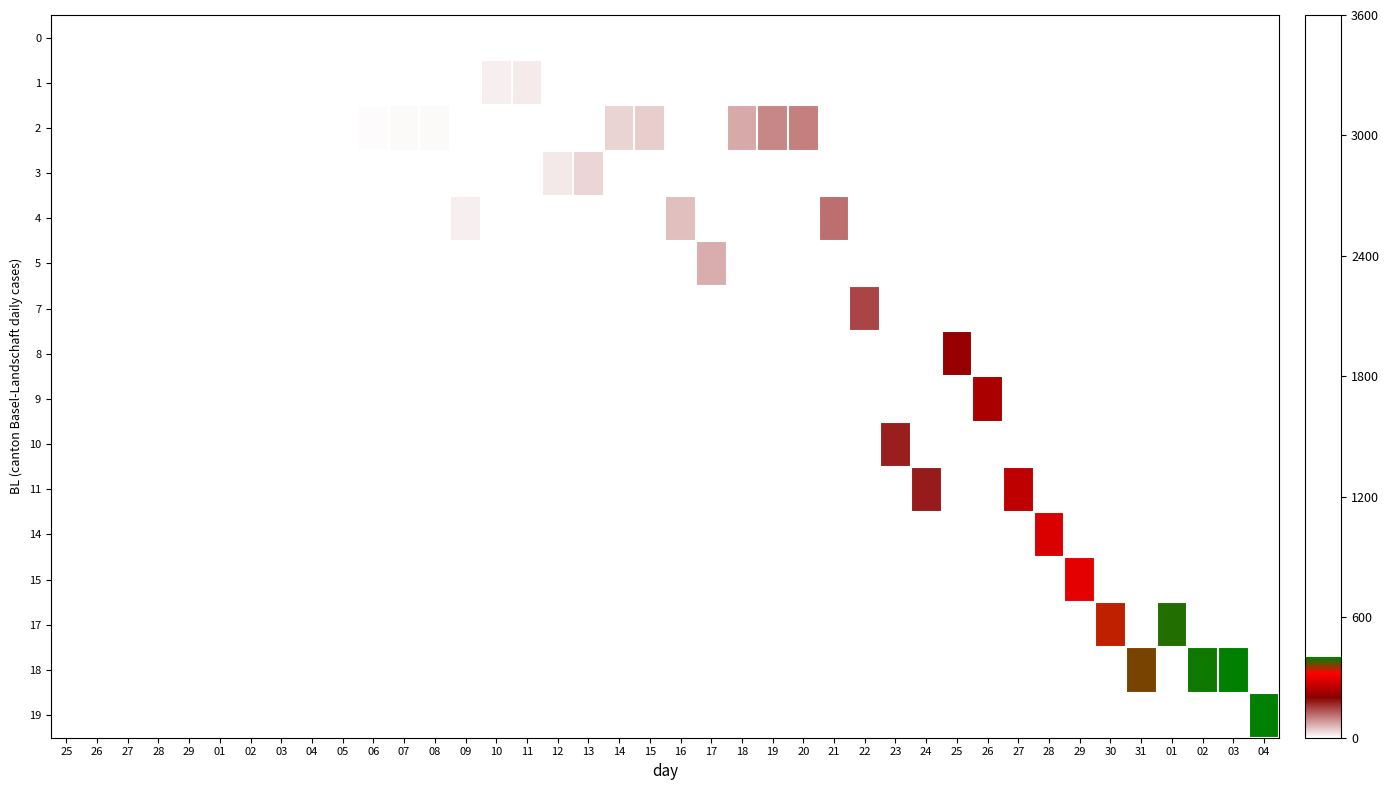

Reading left to right, extract all data points from this chart.

0: 25=0	26=0	27=0	28=0	29=0	01=0	02=0	03=0	04=1	05=1	06=0	07=0	08=0	09=0	10=0	11=0	12=0	13=0	14=0	15=0	16=0	17=0	18=0	19=0	20=0	21=0	22=0	23=0	24=0	25=0	26=0	27=0	28=0	29=0	30=0	31=0	01=0	02=0	03=0	04=0
1: 25=0	26=0	27=0	28=0	29=0	01=0	02=0	03=0	04=0	05=0	06=0	07=0	08=0	09=0	10=14	11=17	12=0	13=0	14=0	15=0	16=0	17=0	18=0	19=0	20=0	21=0	22=0	23=0	24=0	25=0	26=0	27=0	28=0	29=0	30=0	31=0	01=0	02=0	03=0	04=0
2: 25=0	26=0	27=0	28=0	29=0	01=0	02=0	03=0	04=0	05=0	06=4	07=6	08=6	09=0	10=0	11=0	12=0	13=0	14=36	15=40	16=0	17=0	18=68	19=95	20=101	21=0	22=0	23=0	24=0	25=0	26=0	27=0	28=0	29=0	30=0	31=0	01=0	02=0	03=0	04=0
3: 25=0	26=0	27=0	28=0	29=0	01=0	02=0	03=0	04=0	05=0	06=0	07=0	08=0	09=0	10=0	11=0	12=18	13=33	14=0	15=0	16=0	17=0	18=0	19=0	20=0	21=0	22=0	23=0	24=0	25=0	26=0	27=0	28=0	29=0	30=0	31=0	01=0	02=0	03=0	04=0
4: 25=0	26=0	27=0	28=0	29=0	01=0	02=0	03=0	04=0	05=0	06=0	07=0	08=0	09=13	10=0	11=0	12=0	13=0	14=0	15=0	16=51	17=0	18=0	19=0	20=0	21=114	22=0	23=0	24=0	25=0	26=0	27=0	28=0	29=0	30=0	31=0	01=0	02=0	03=0	04=0
5: 25=0	26=0	27=0	28=0	29=0	01=0	02=0	03=0	04=0	05=0	06=0	07=0	08=0	09=0	10=0	11=0	12=0	13=0	14=0	15=0	16=0	17=65	18=0	19=0	20=0	21=0	22=0	23=0	24=0	25=0	26=0	27=0	28=0	29=0	30=0	31=0	01=0	02=0	03=0	04=0
7: 25=0	26=0	27=0	28=0	29=0	01=0	02=0	03=0	04=0	05=0	06=0	07=0	08=0	09=0	10=0	11=0	12=0	13=0	14=0	15=0	16=0	17=0	18=0	19=0	20=0	21=0	22=147	23=0	24=0	25=0	26=0	27=0	28=0	29=0	30=0	31=0	01=0	02=0	03=0	04=0
8: 25=0	26=0	27=0	28=0	29=0	01=0	02=0	03=0	04=0	05=0	06=0	07=0	08=0	09=0	10=0	11=0	12=0	13=0	14=0	15=0	16=0	17=0	18=0	19=0	20=0	21=0	22=0	23=0	24=0	25=212	26=0	27=0	28=0	29=0	30=0	31=0	01=0	02=0	03=0	04=0
9: 25=0	26=0	27=0	28=0	29=0	01=0	02=0	03=0	04=0	05=0	06=0	07=0	08=0	09=0	10=0	11=0	12=0	13=0	14=0	15=0	16=0	17=0	18=0	19=0	20=0	21=0	22=0	23=0	24=0	25=0	26=234	27=0	28=0	29=0	30=0	31=0	01=0	02=0	03=0	04=0
10: 25=0	26=0	27=0	28=0	29=0	01=0	02=0	03=0	04=0	05=0	06=0	07=0	08=0	09=0	10=0	11=0	12=0	13=0	14=0	15=0	16=0	17=0	18=0	19=0	20=0	21=0	22=0	23=176	24=0	25=0	26=0	27=0	28=0	29=0	30=0	31=0	01=0	02=0	03=0	04=0
11: 25=0	26=0	27=0	28=0	29=0	01=0	02=0	03=0	04=0	05=0	06=0	07=0	08=0	09=0	10=0	11=0	12=0	13=0	14=0	15=0	16=0	17=0	18=0	19=0	20=0	21=0	22=0	23=0	24=179	25=0	26=0	27=255	28=0	29=0	30=0	31=0	01=0	02=0	03=0	04=0
14: 25=0	26=0	27=0	28=0	29=0	01=0	02=0	03=0	04=0	05=0	06=0	07=0	08=0	09=0	10=0	11=0	12=0	13=0	14=0	15=0	16=0	17=0	18=0	19=0	20=0	21=0	22=0	23=0	24=0	25=0	26=0	27=0	28=282	29=0	30=0	31=0	01=0	02=0	03=0	04=0
15: 25=0	26=0	27=0	28=0	29=0	01=0	02=0	03=0	04=0	05=0	06=0	07=0	08=0	09=0	10=0	11=0	12=0	13=0	14=0	15=0	16=0	17=0	18=0	19=0	20=0	21=0	22=0	23=0	24=0	25=0	26=0	27=0	28=0	29=293	30=0	31=0	01=0	02=0	03=0	04=0
17: 25=0	26=0	27=0	28=0	29=0	01=0	02=0	03=0	04=0	05=0	06=0	07=0	08=0	09=0	10=0	11=0	12=0	13=0	14=0	15=0	16=0	17=0	18=0	19=0	20=0	21=0	22=0	23=0	24=0	25=0	26=0	27=0	28=0	29=0	30=340	31=0	01=389	02=0	03=0	04=0
18: 25=0	26=0	27=0	28=0	29=0	01=0	02=0	03=0	04=0	05=0	06=0	07=0	08=0	09=0	10=0	11=0	12=0	13=0	14=0	15=0	16=0	17=0	18=0	19=0	20=0	21=0	22=0	23=0	24=0	25=0	26=0	27=0	28=0	29=0	30=0	31=362	01=0	02=395	03=401	04=0
19: 25=0	26=0	27=0	28=0	29=0	01=0	02=0	03=0	04=0	05=0	06=0	07=0	08=0	09=0	10=0	11=0	12=0	13=0	14=0	15=0	16=0	17=0	18=0	19=0	20=0	21=0	22=0	23=0	24=0	25=0	26=0	27=0	28=0	29=0	30=0	31=0	01=0	02=0	03=0	04=401